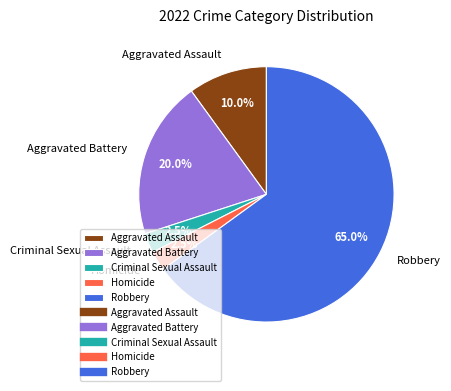

Do Aggravated Assault and Aggravated Battery together represent more than half of the pie?

No